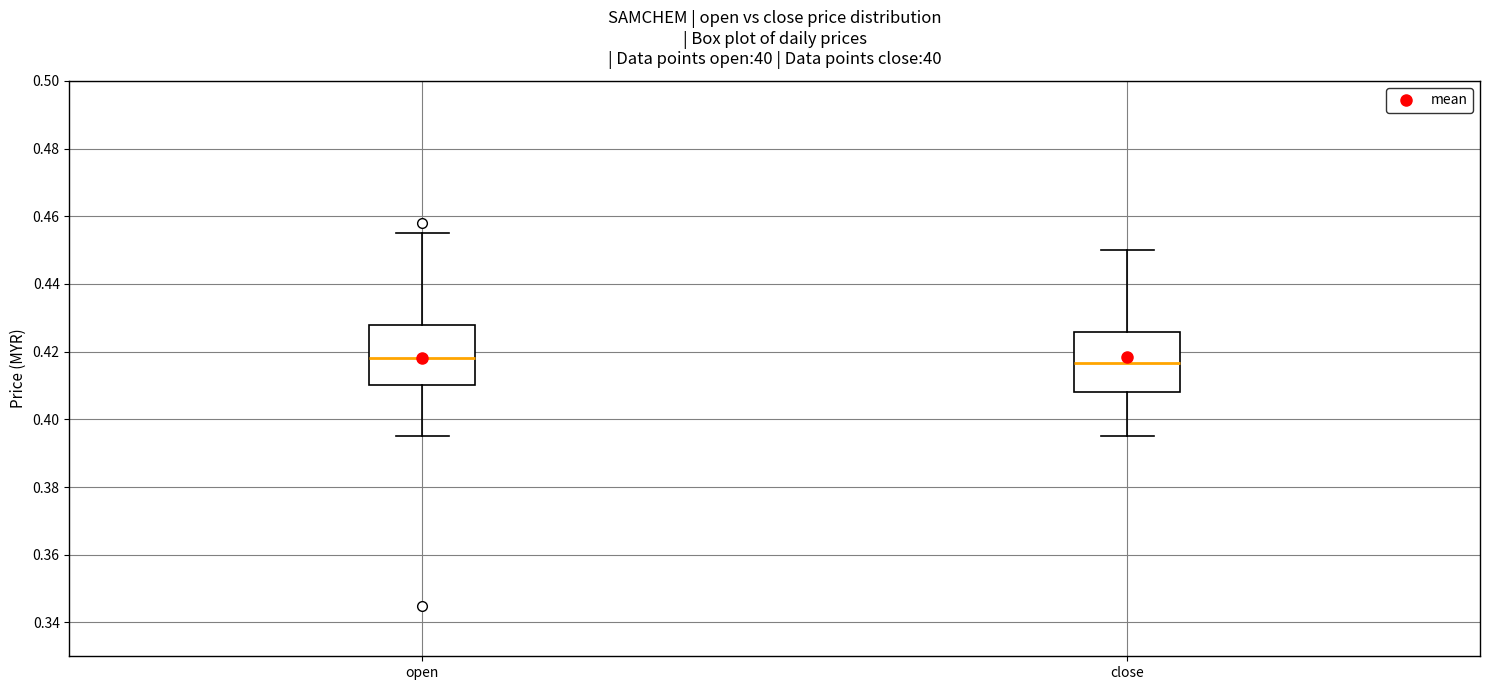

Reading left to right, transcribe this box plot: for each box, give where its median line is, the range the box spans, and where its two whiskers end, as read against the y-axis. The values are not printed on the chart, so give them approximately, as read against the axis.

open: median 0.418, box 0.410 to 0.428, whiskers 0.396 to 0.456
close: median 0.416, box 0.408 to 0.426, whiskers 0.396 to 0.450